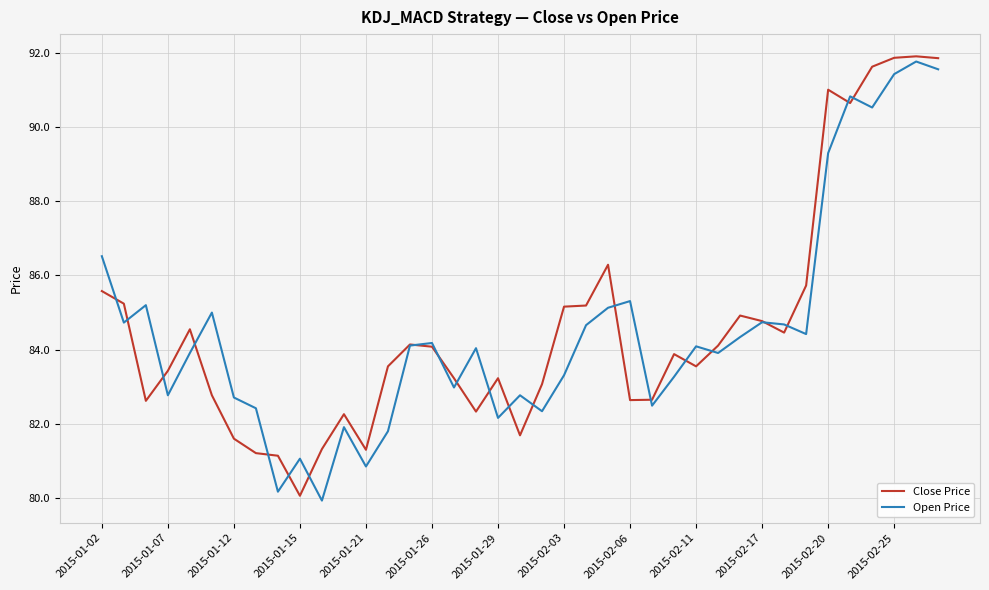

What is the average value of the Open Price series?

84.5